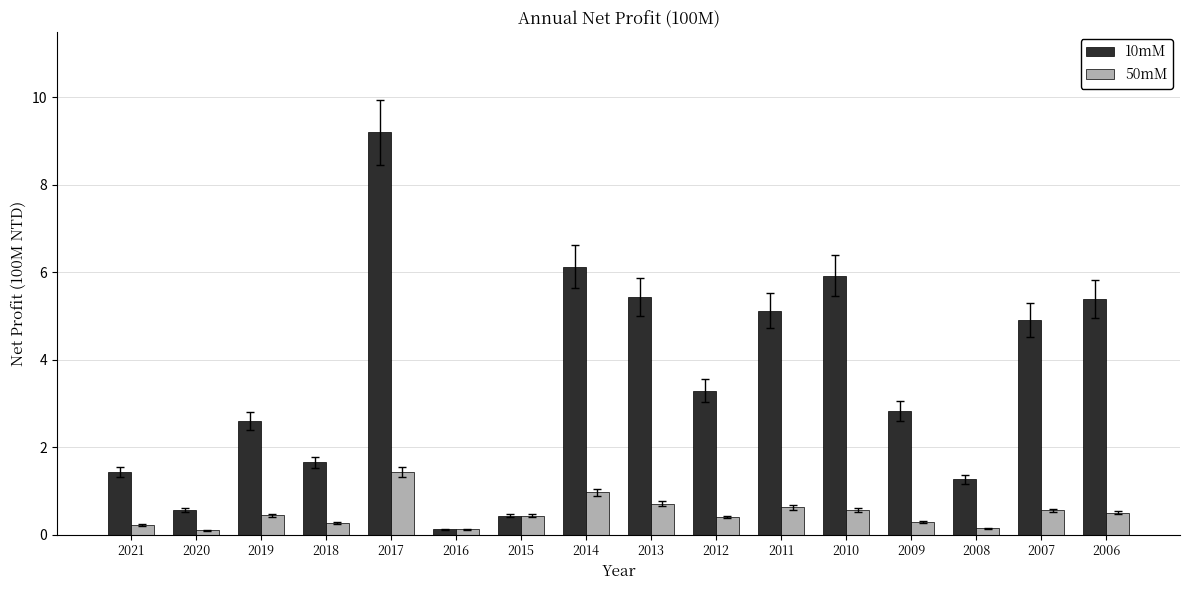

True or false: 10mM has a value of 1.4 at 2021.

True